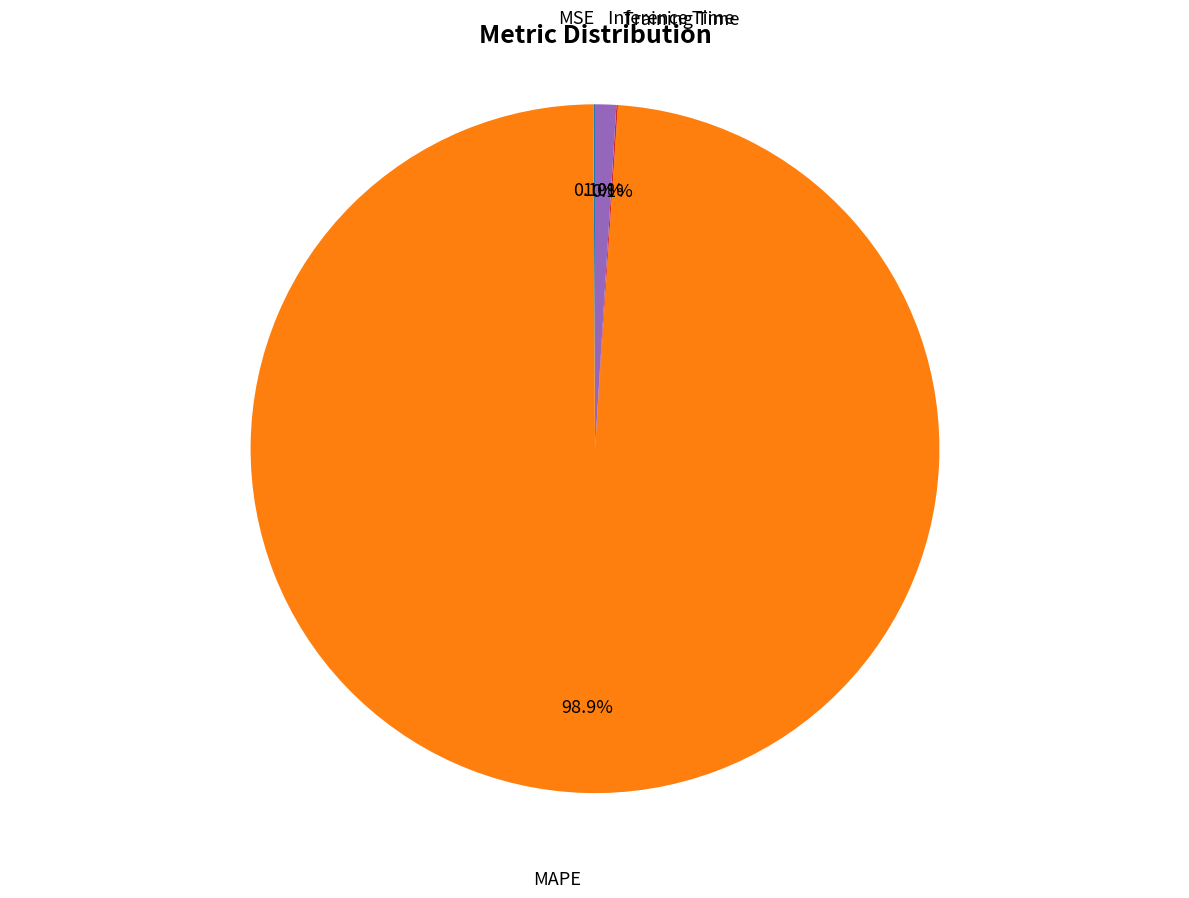

Does any single category account for the majority?

Yes